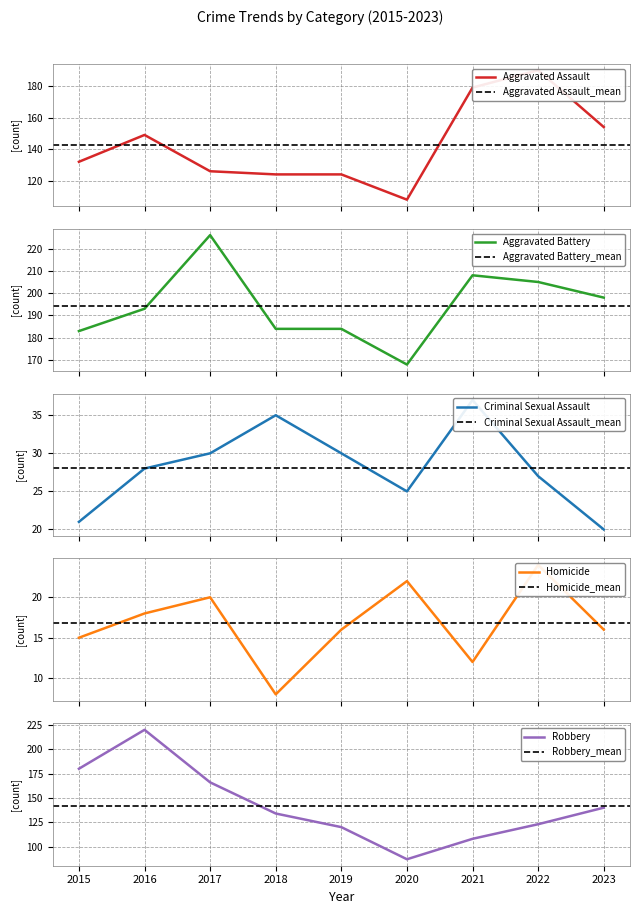

What are all the series names shown in the legend?

Aggravated Assault, Aggravated Battery, Criminal Sexual Assault, Homicide, Robbery